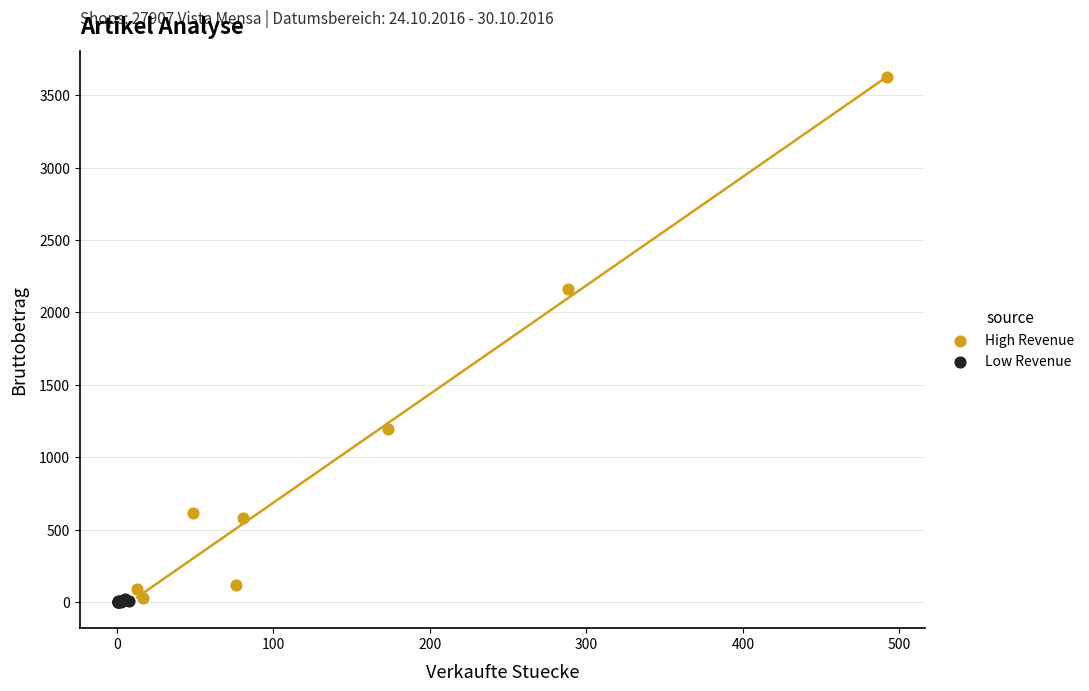

Which series has the largest Y range (max minus min)?

High Revenue